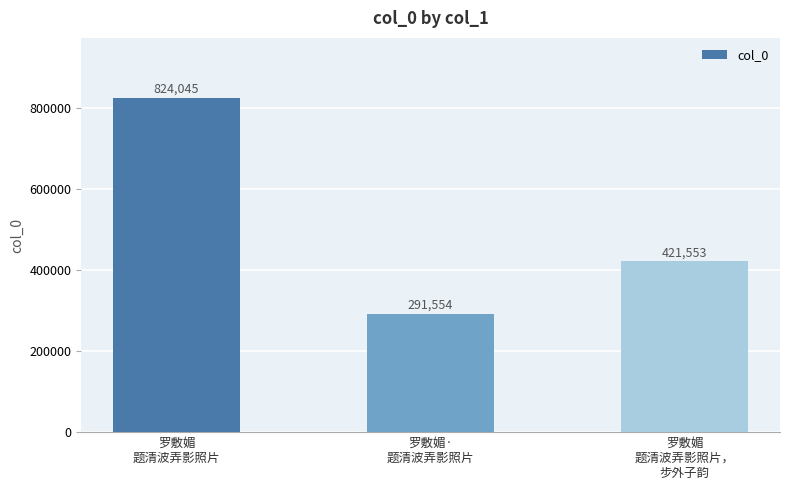

The chart shows a value of 421553 at 罗敷媚
题清波弄影照片，
步外子韵. True or false?

True